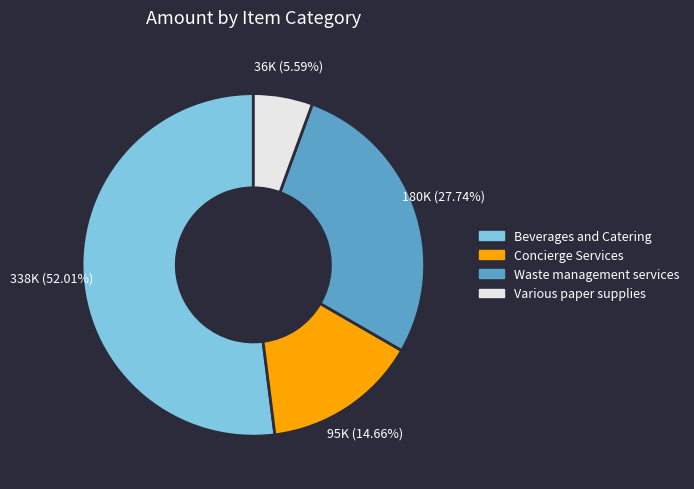

Count the number of slices in the pie.

4